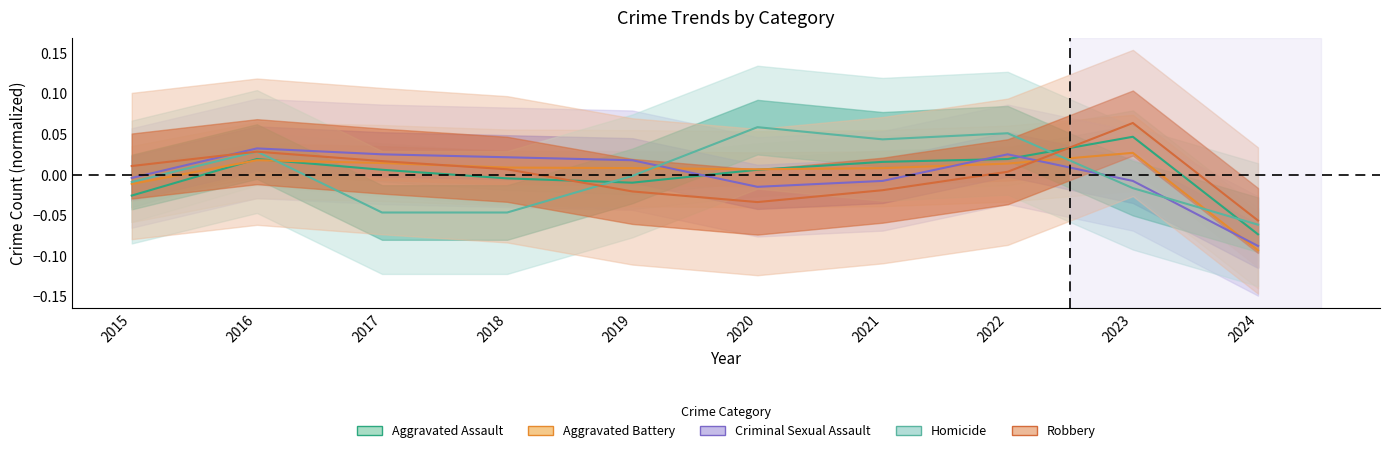

Which series changed the most between 2015 and 2020?

Homicide